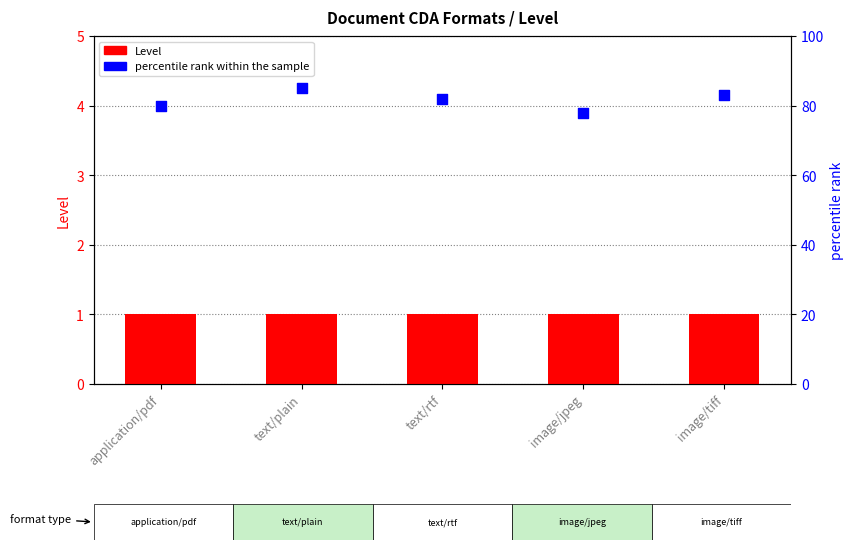

Which series has the largest Y range (max minus min)?

percentile rank within the sample